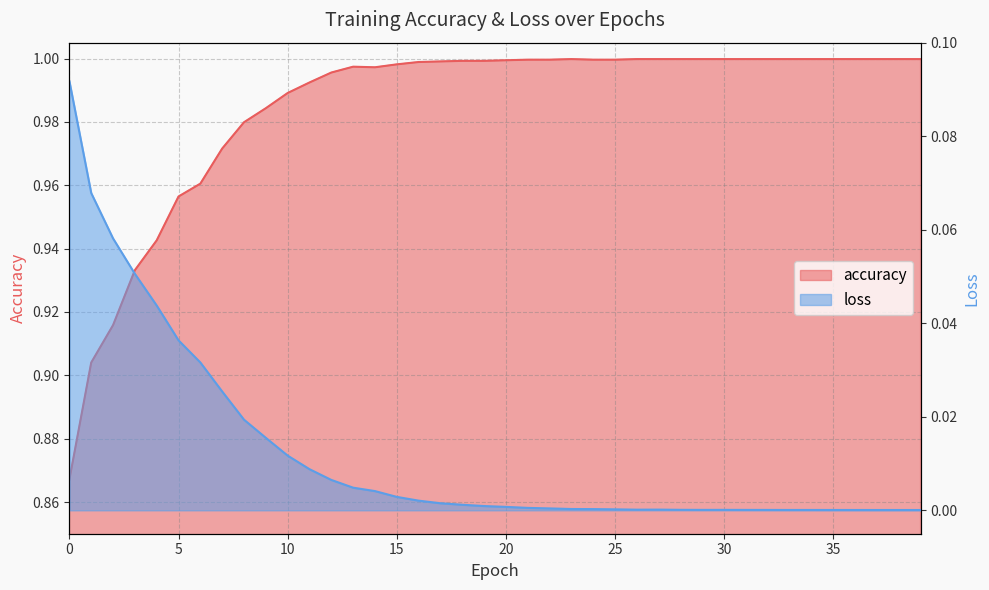

True or false: accuracy has a value of 1.0 at 16.

True